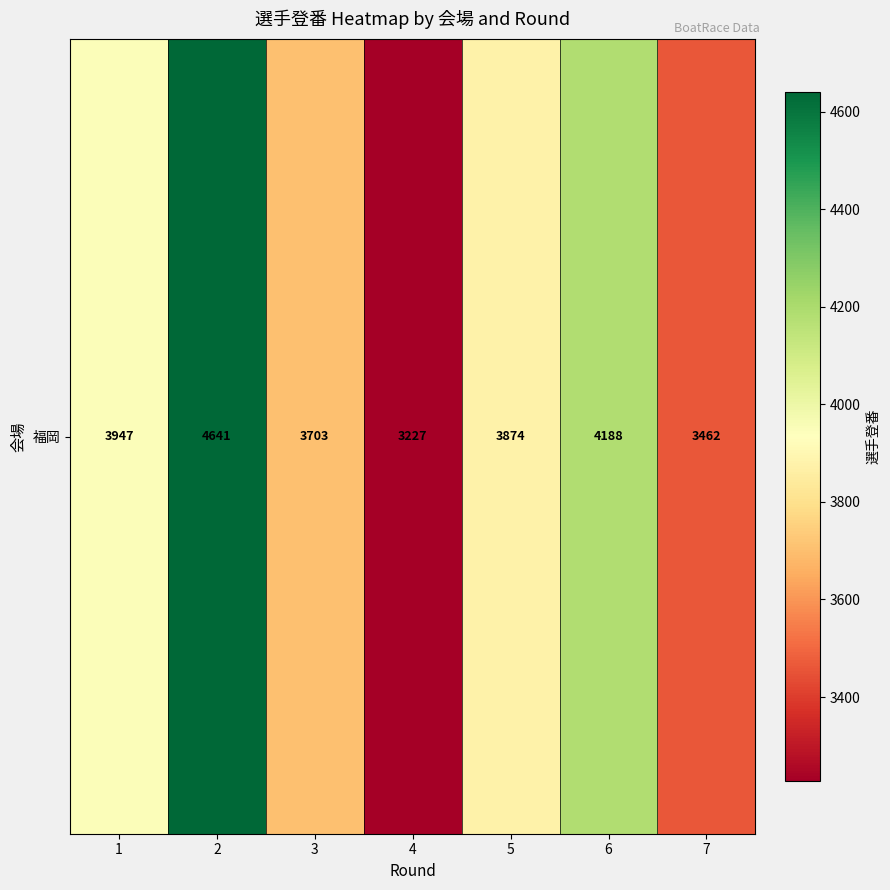

What is the sum of the values at 1 and 3?

7650